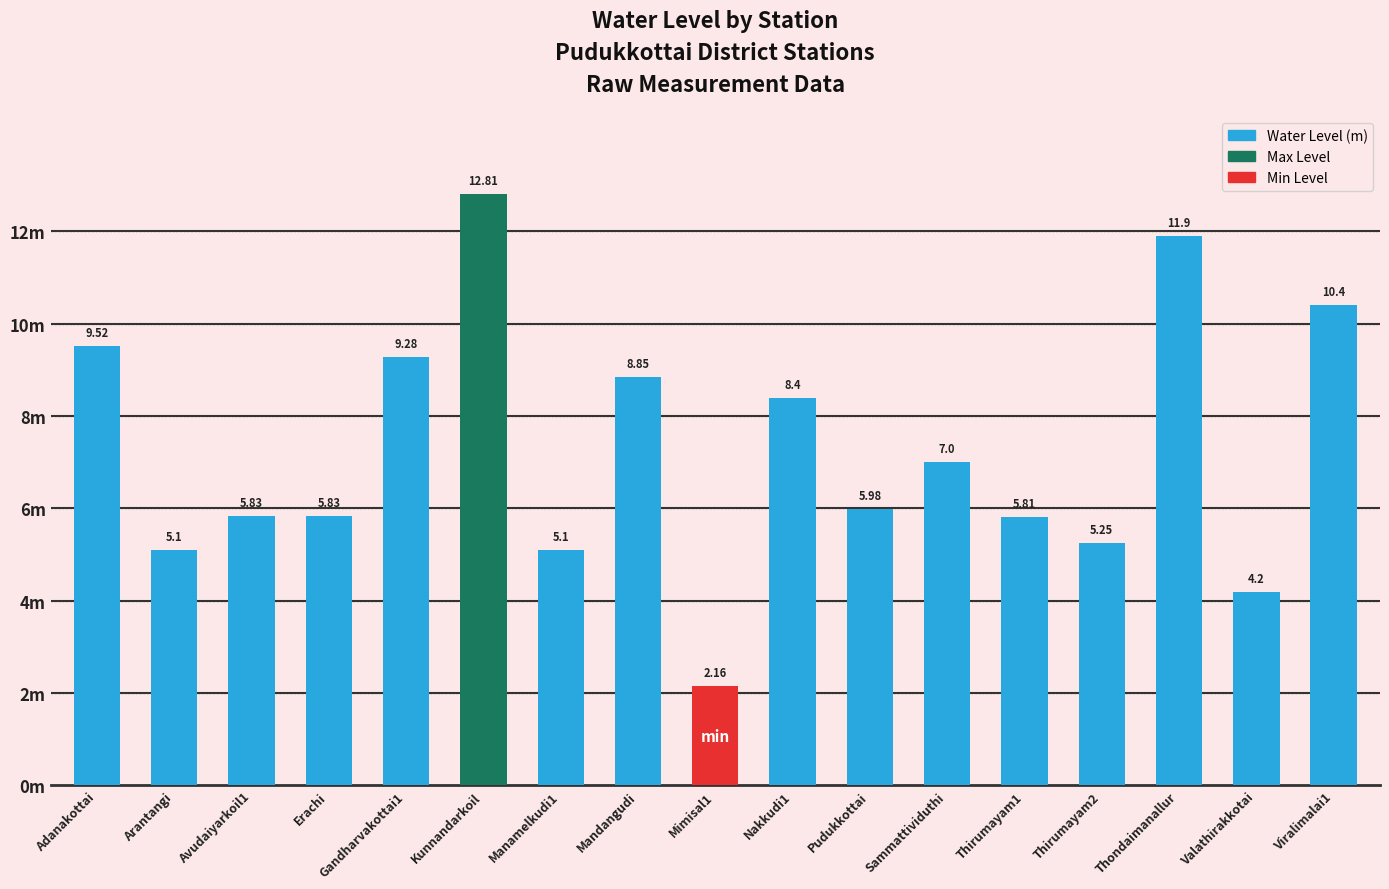

Where does the data first go above 5?

Adanakottai